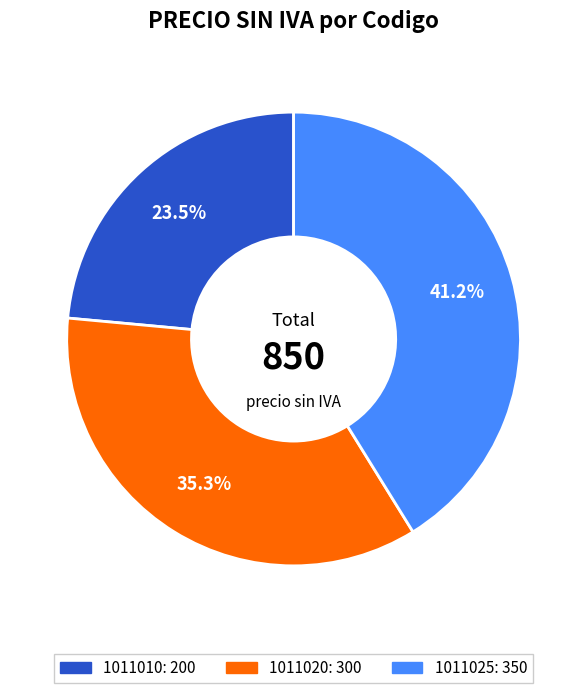

What is the ratio of the value at 1011025 to the value at 1011020?

1.2